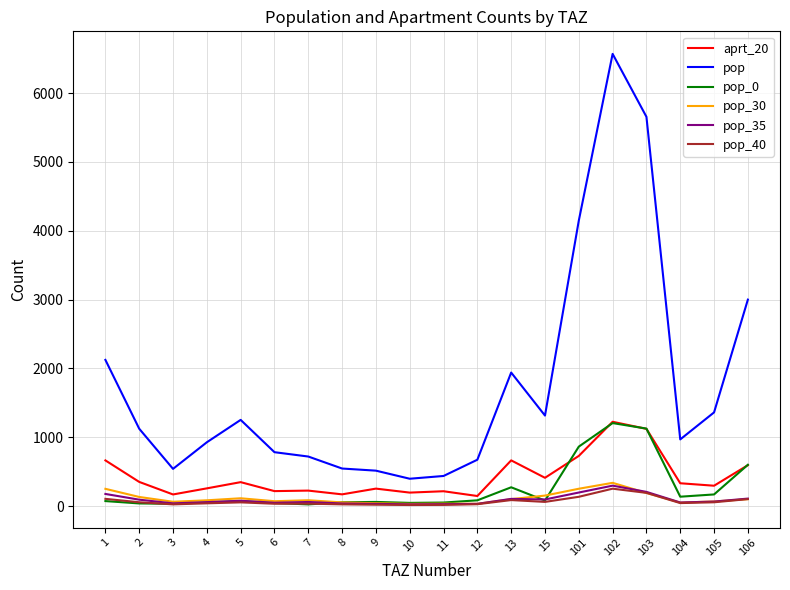

How many values in the pop series are below 1123?

10